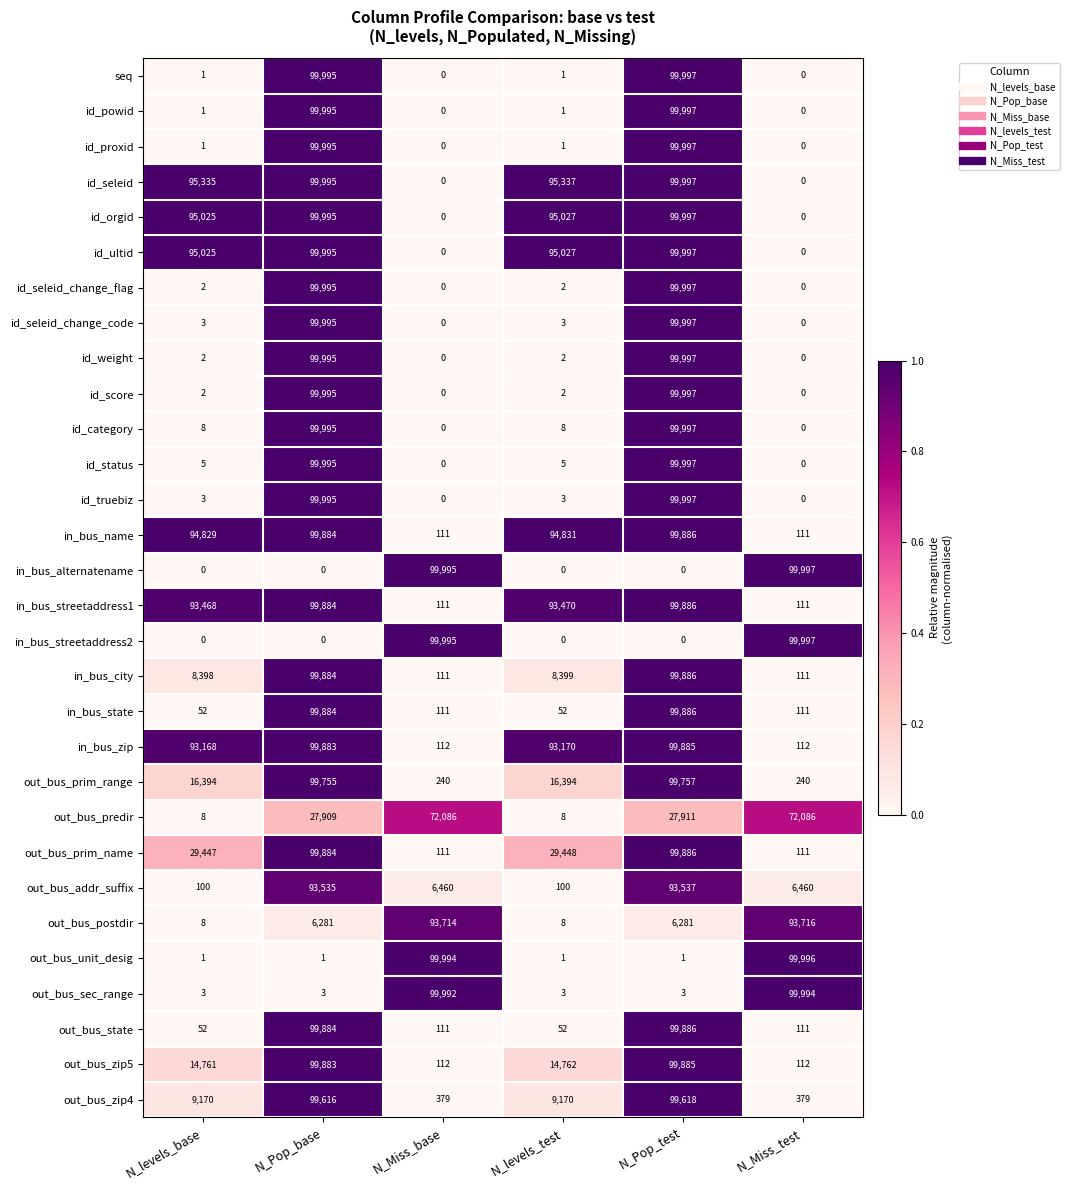

The value of out_bus_addr_suffix at N_levels_base is 100. True or false?

True